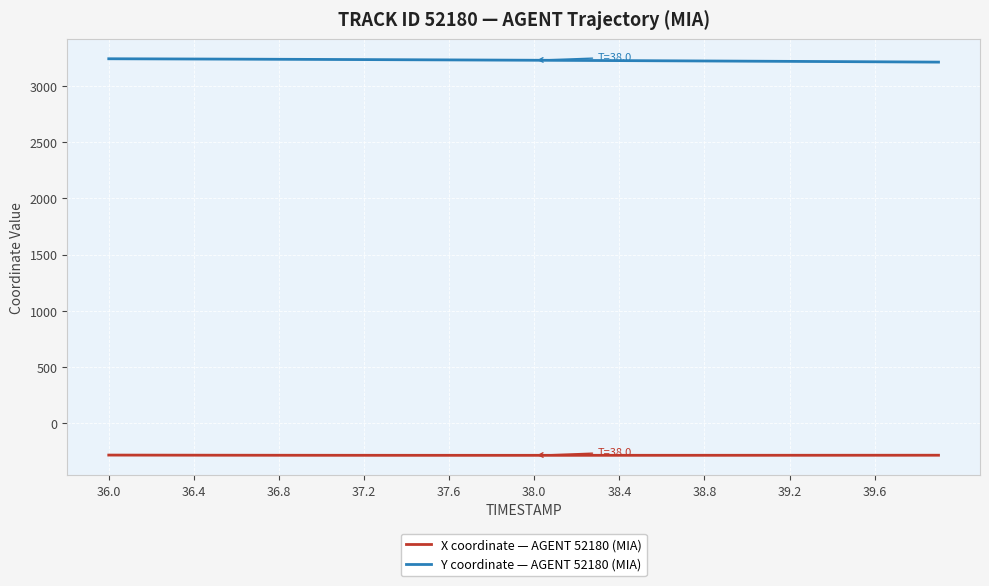

True or false: Y coordinate — AGENT 52180 (MIA) and X coordinate — AGENT 52180 (MIA) intersect in this chart.

False